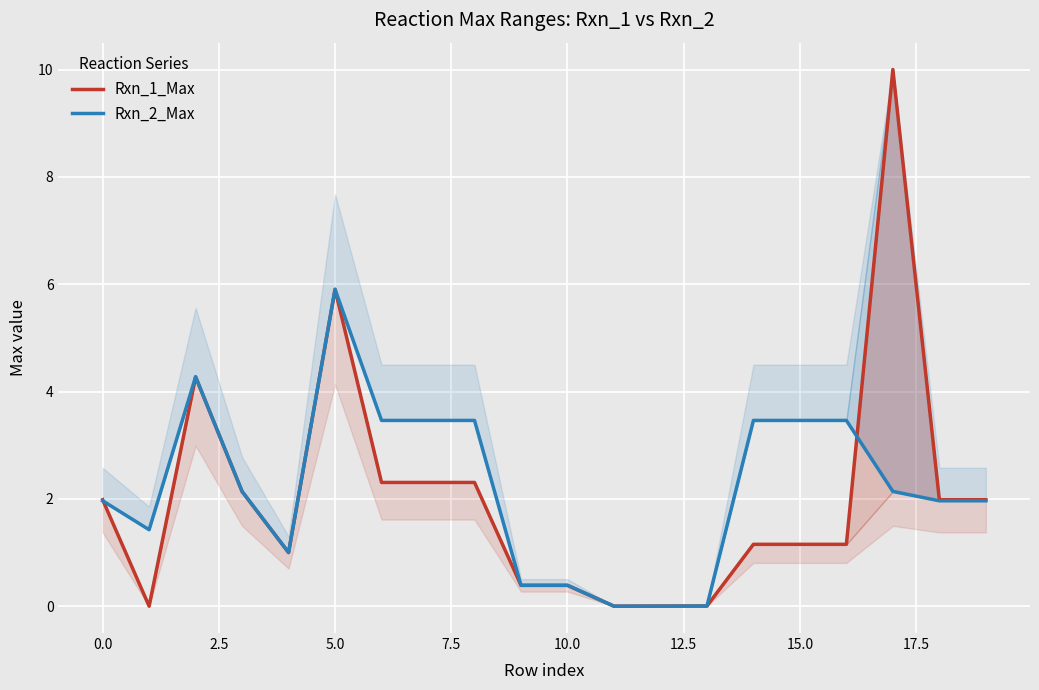

What is the difference between the highest and lowest values at 17?

7.9